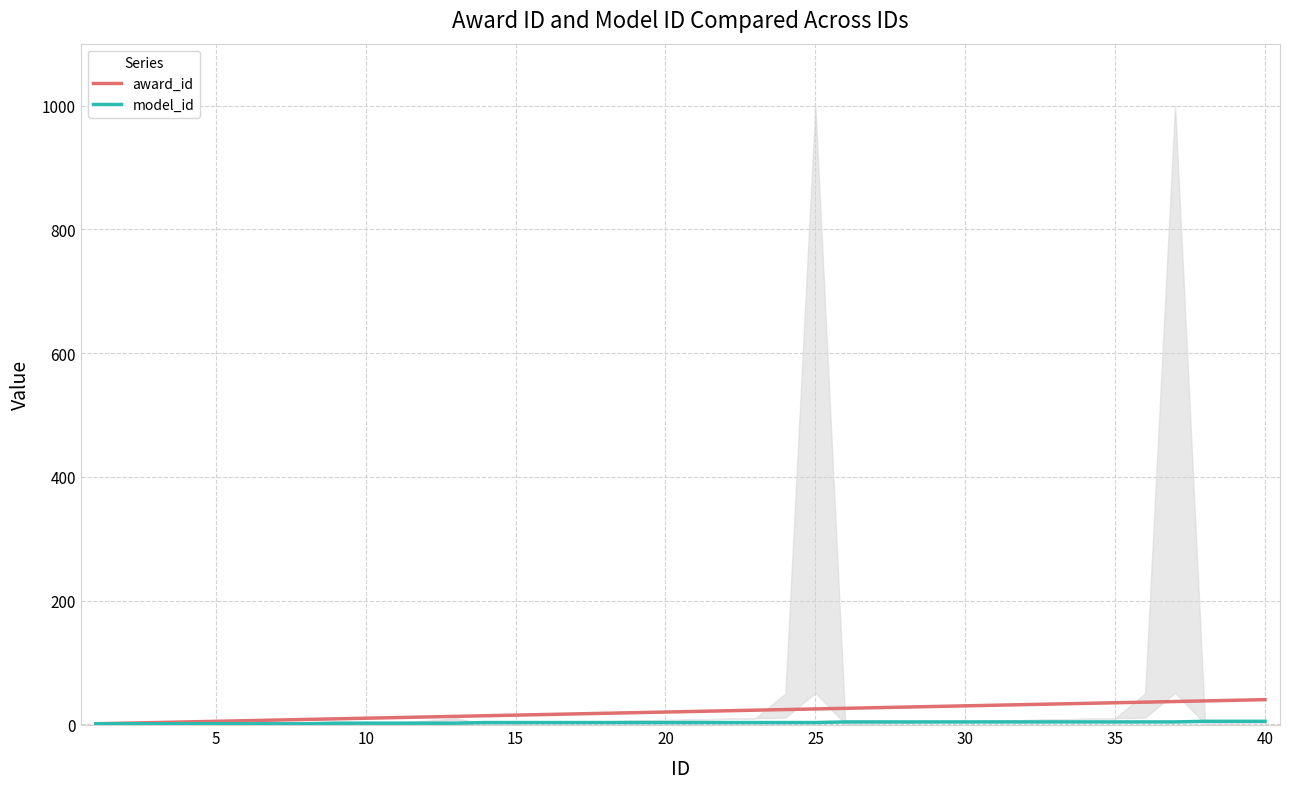

List the series in order of their overall mean, highest first.

award_id, model_id